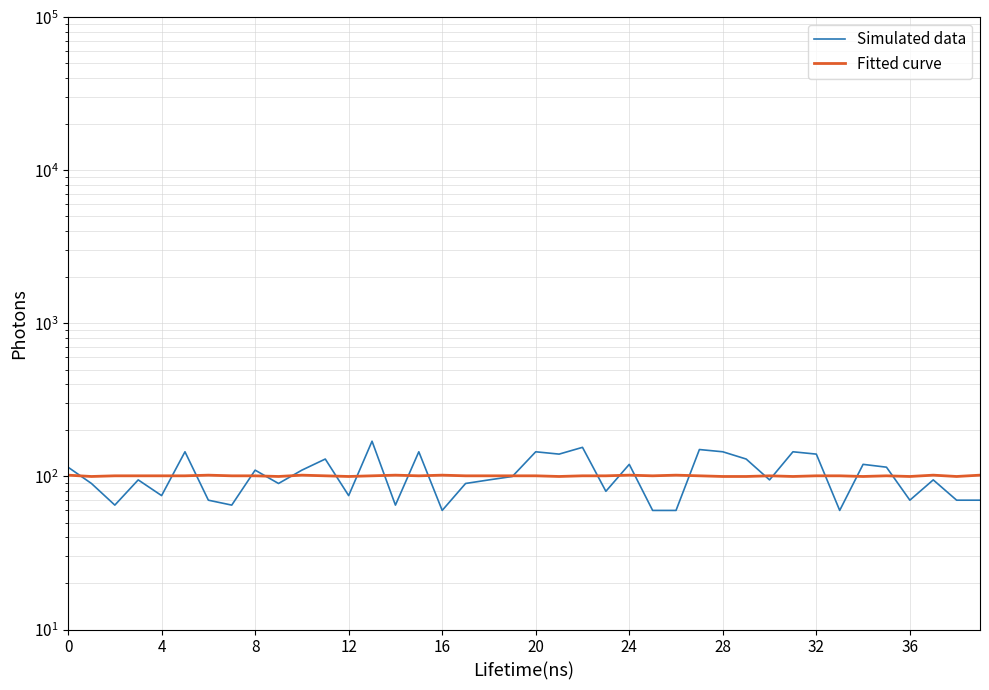

What is the spread (max minus min) of values at 16?

26